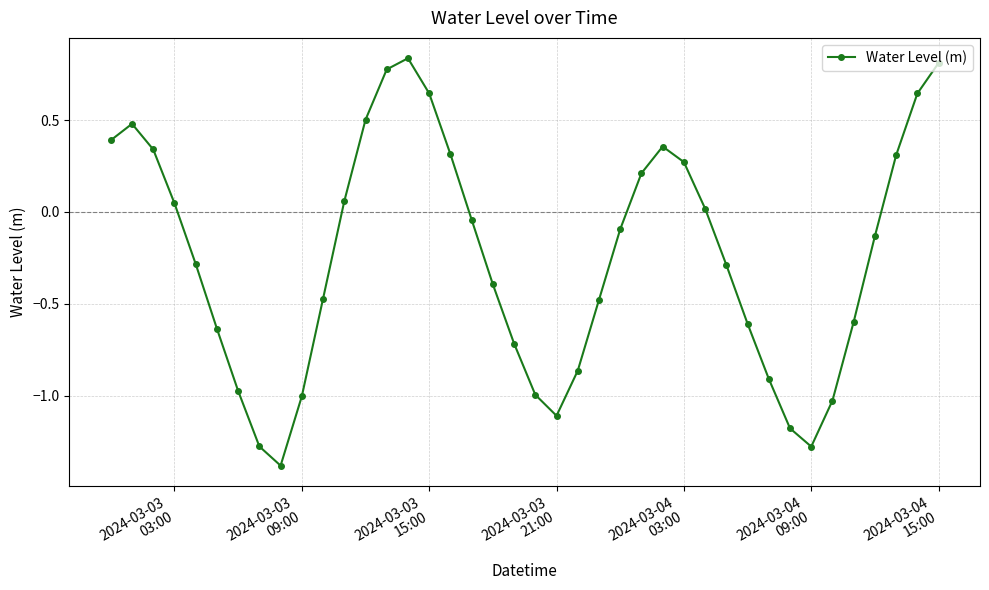

How many points are lower than both their immediate neighbors (excluding endpoints)?

3